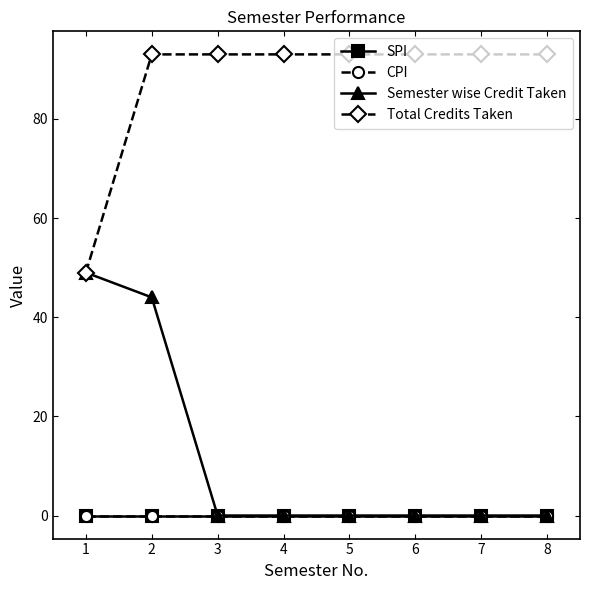

Does the chart have visible grid lines?

No